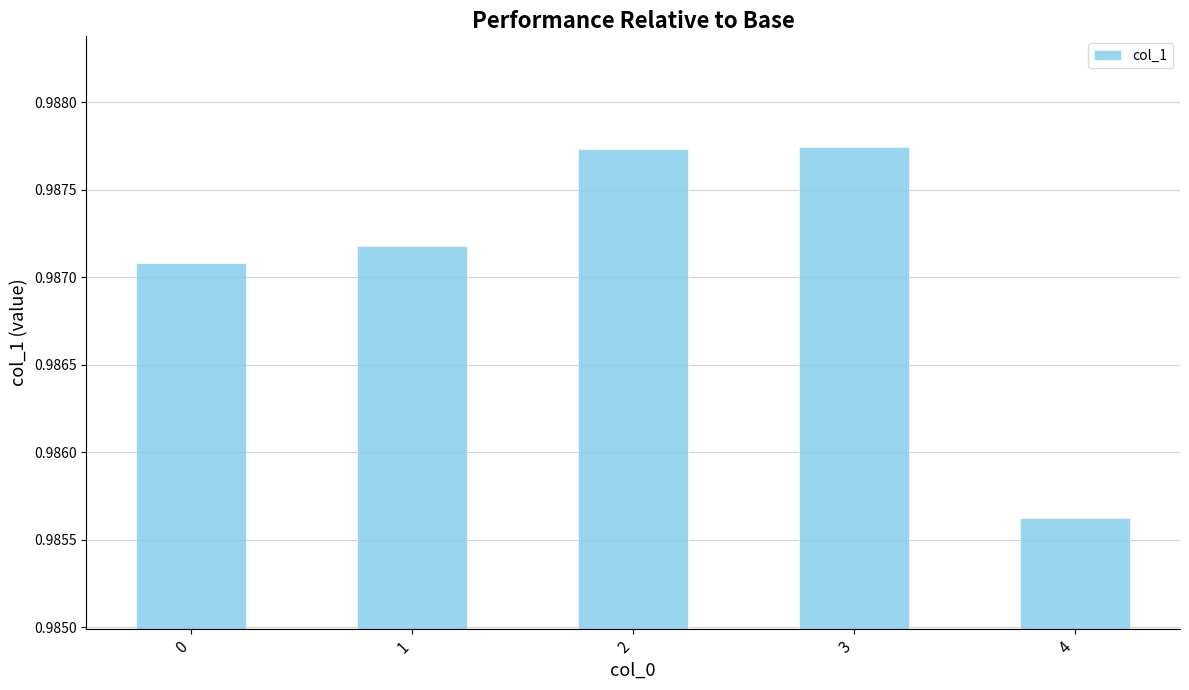

How many values are between 0 and 1?

5